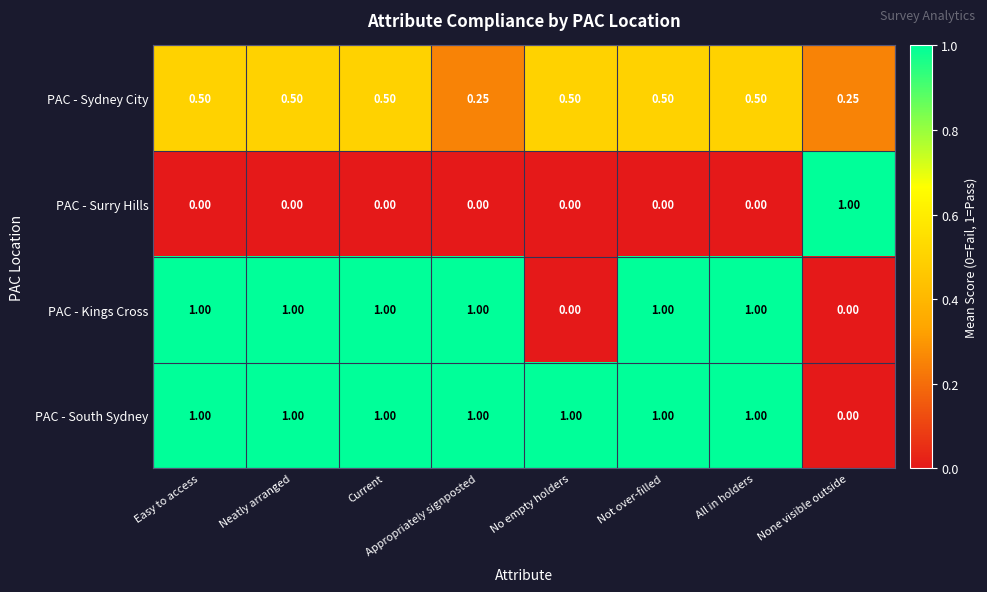

Which series has the largest total across all categories?

PAC - South Sydney